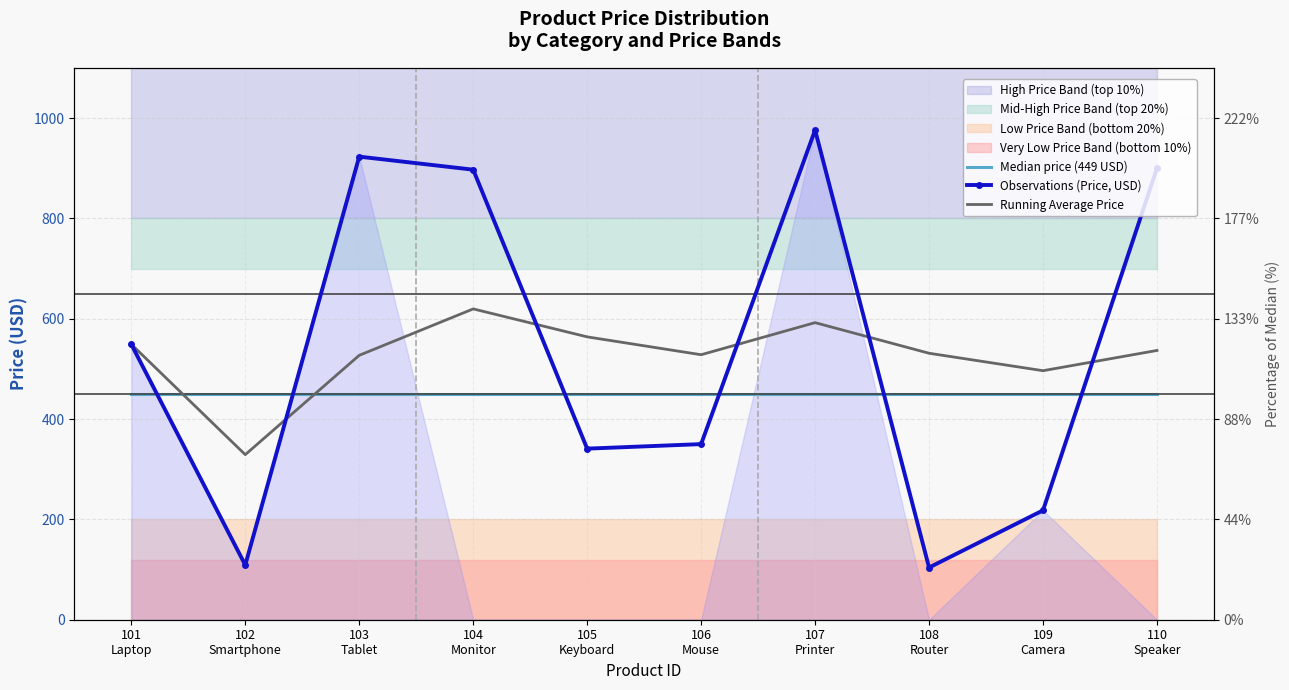

List the labels in order of Running Average Price value, largest first.

104
Monitor, 107
Printer, 105
Keyboard, 101
Laptop, 110
Speaker, 108
Router, 106
Mouse, 103
Tablet, 109
Camera, 102
Smartphone